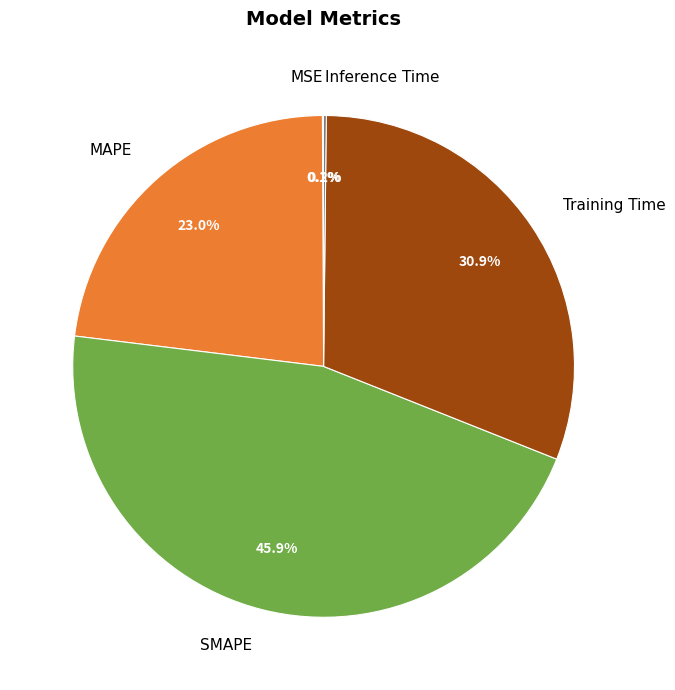

Which slice is the largest?

SMAPE